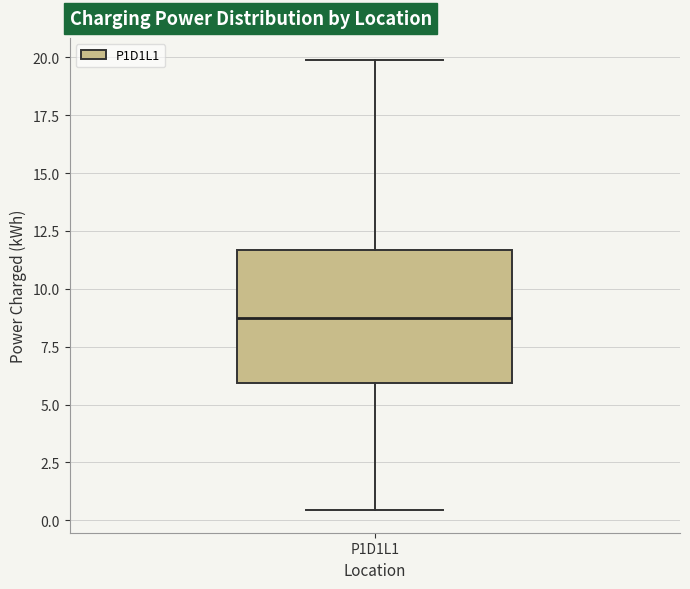

Read this box plot against the y-axis: the position of the median line, the range covered by the box, and the ends of both whiskers. The values are not printed on the chart, so give them approximately, as read against the axis.

median 9.0, box 6.0 to 11.5, whiskers 0.5 to 20.0